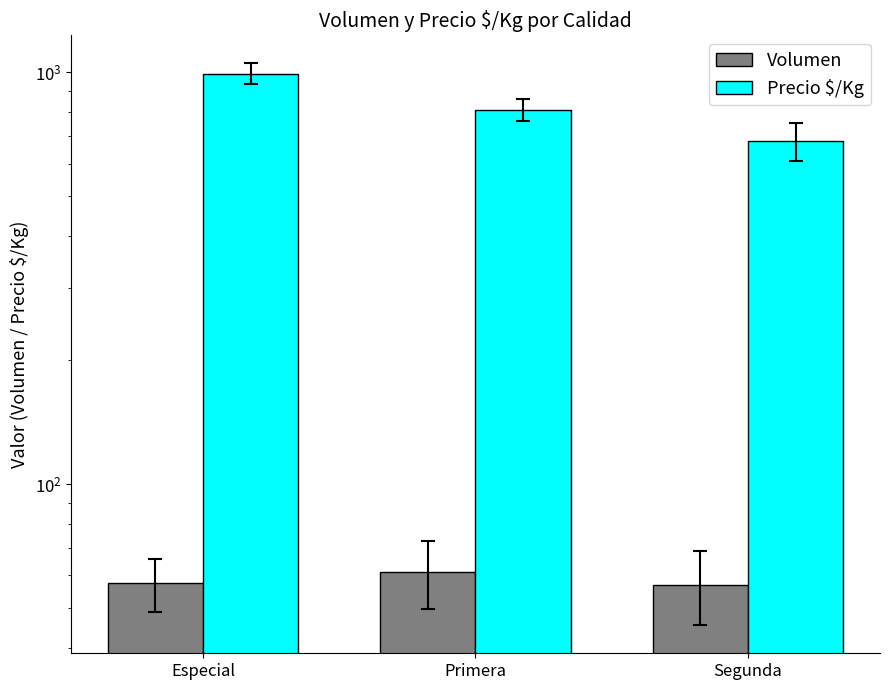

What is the total value across all series at Especial?

1049.8